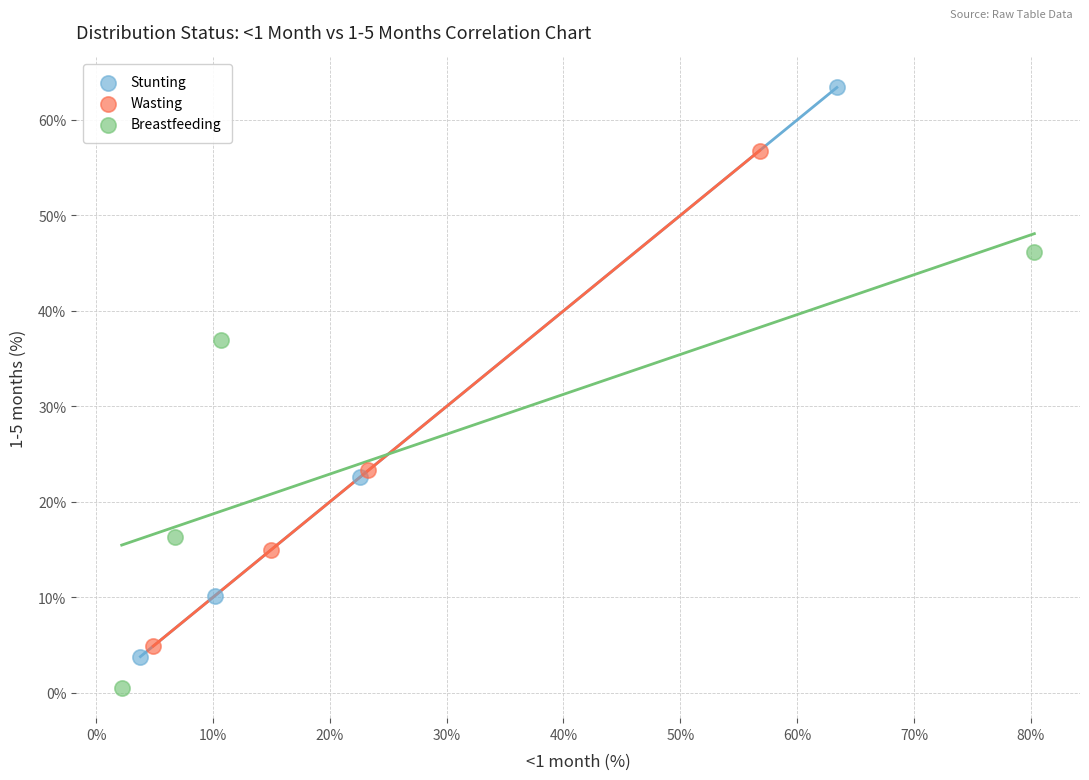

Which series has the largest Y range (max minus min)?

Stunting